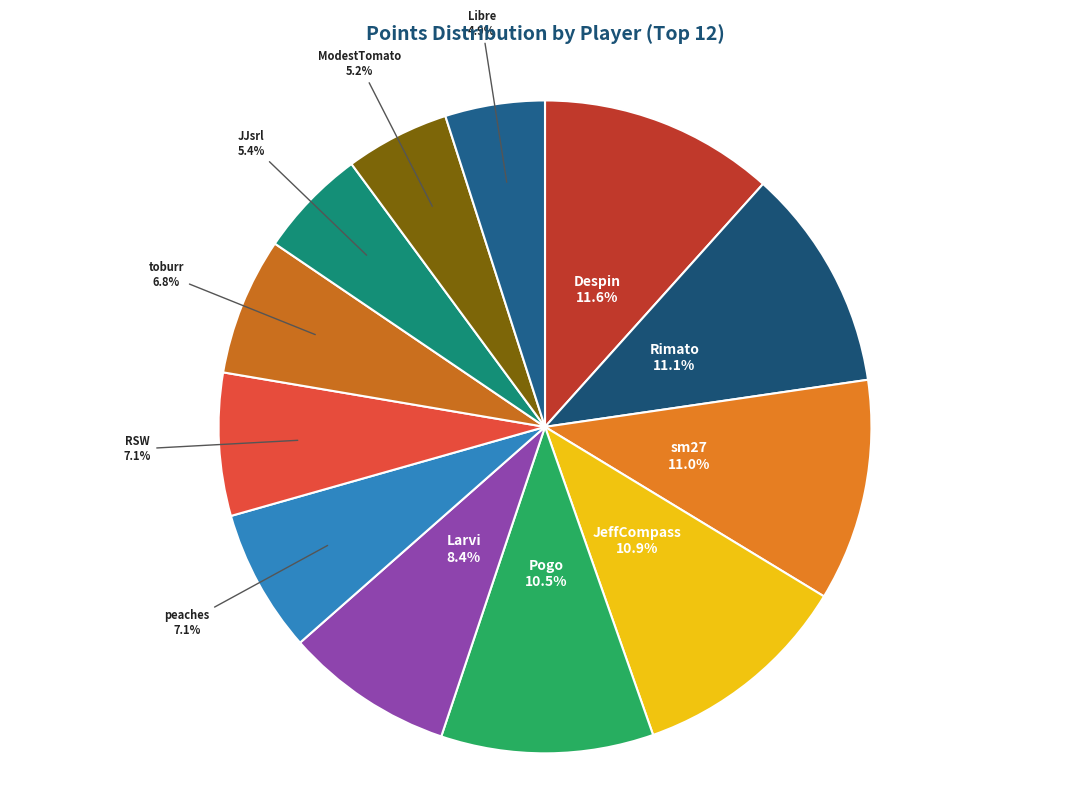

To the nearest percent, what is the difference between the largest and smallest slice percentages?

7%